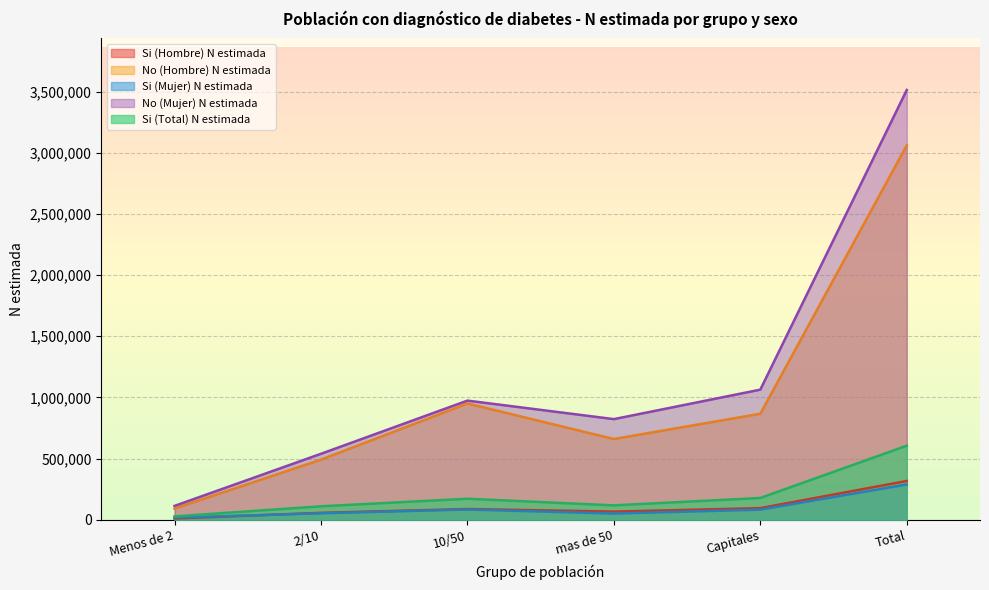

How many lines are shown in the chart?

5